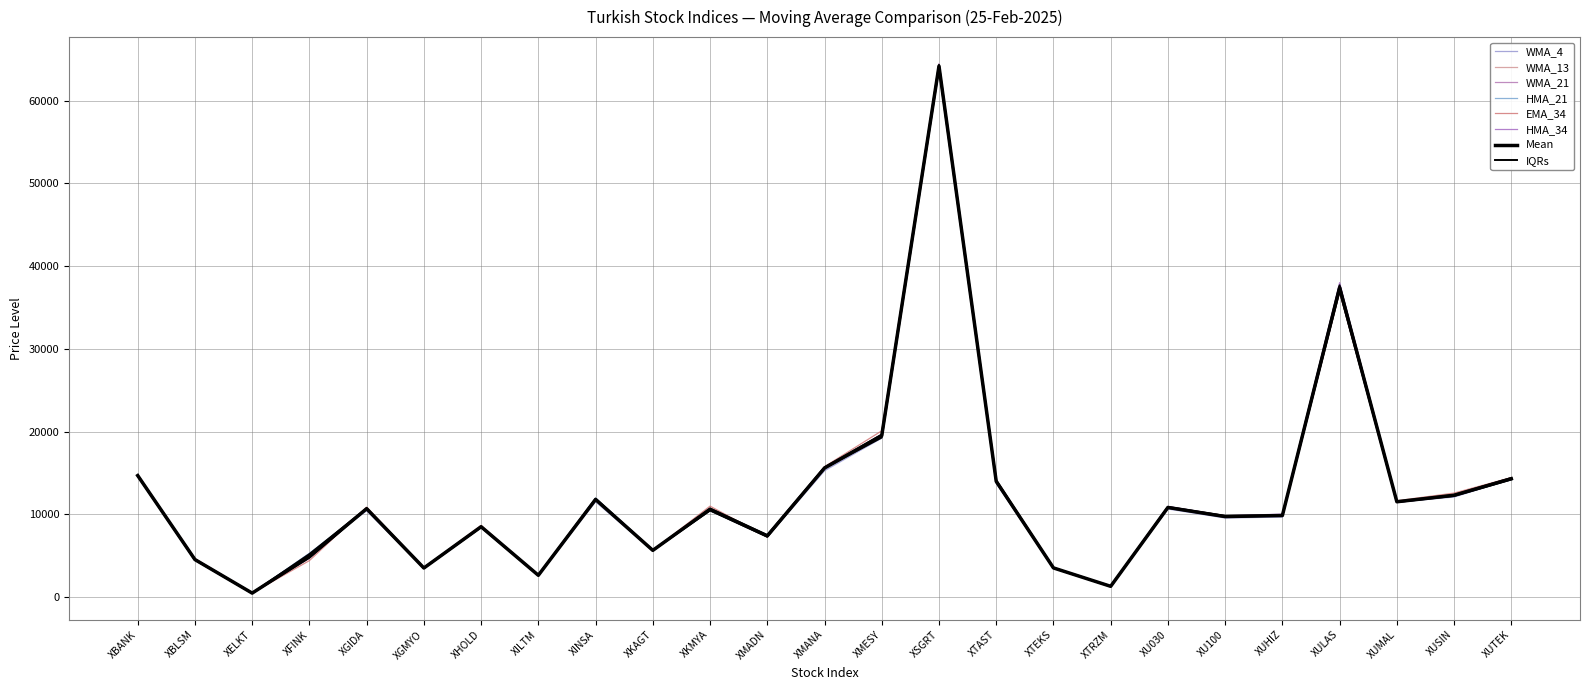

How many data points does each series have?

25